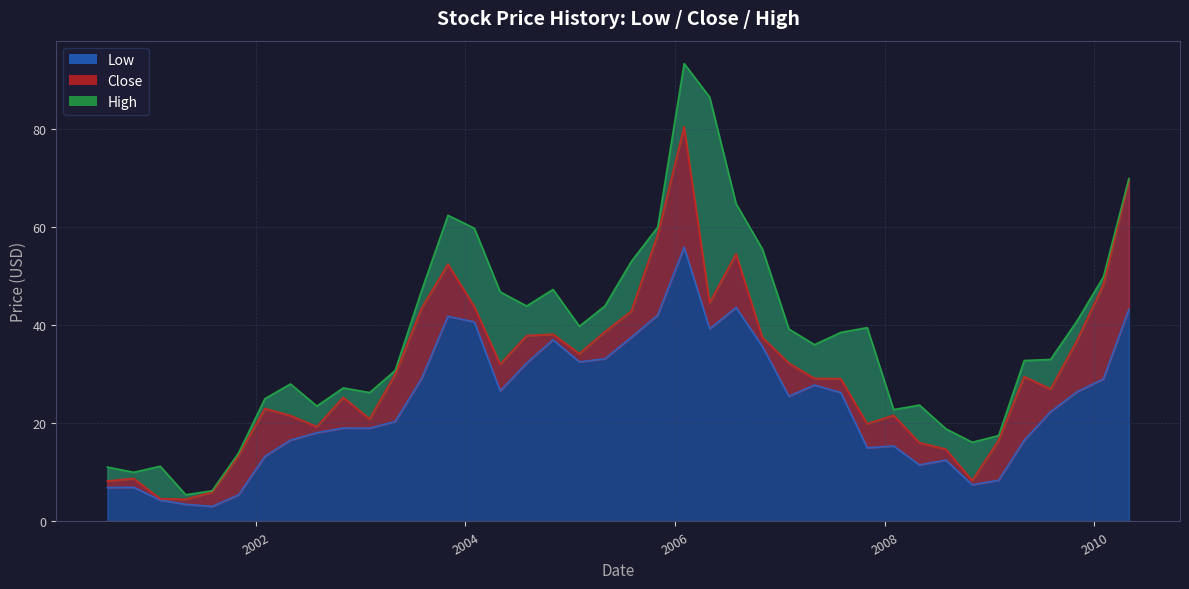

Between 2009-08-01 and 2004-08-01, which is larger?

2004-08-01